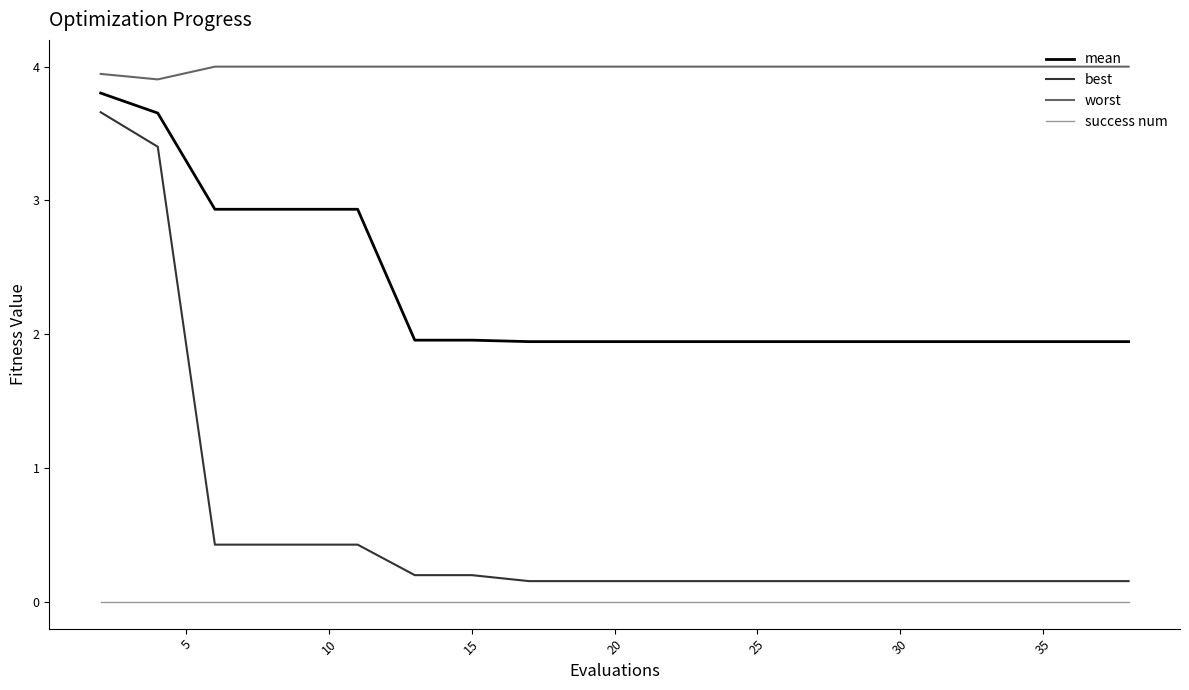

True or false: worst and success num intersect in this chart.

False